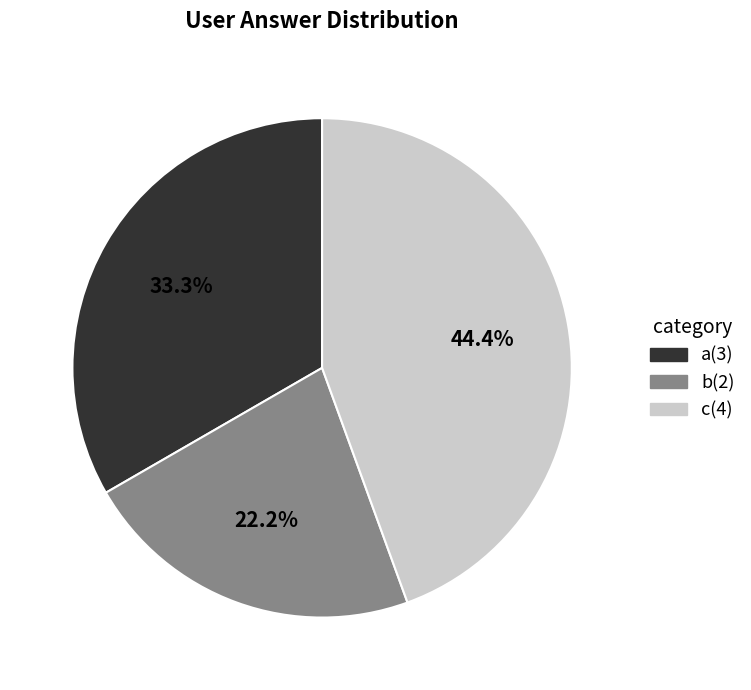

Which category has the smallest portion of the pie?

b